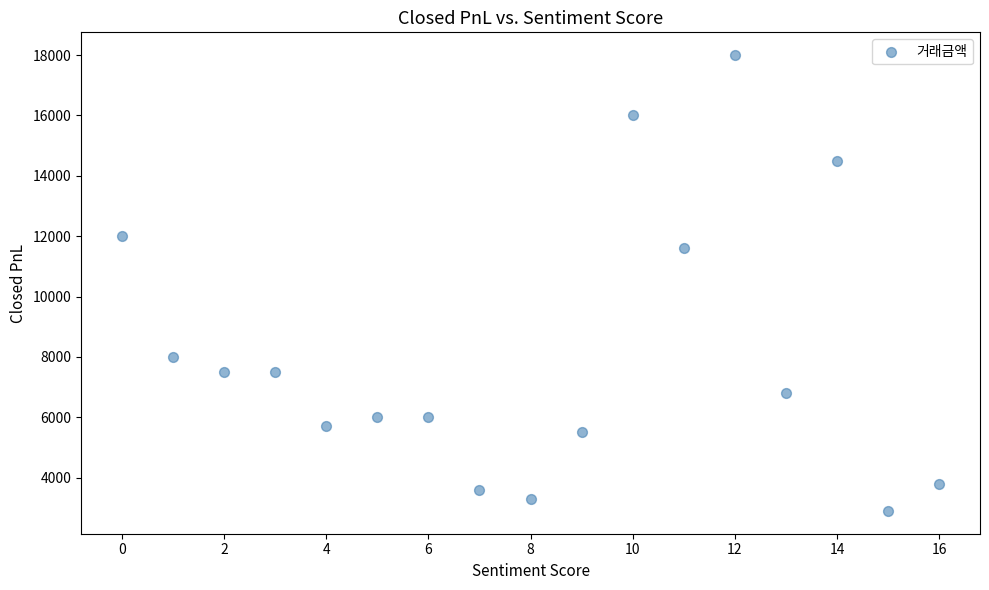

What is the range of Y values (max minus min)?

15100